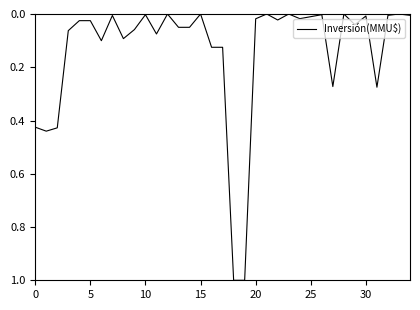

What is the difference between the maximum and minimum values?

1.0